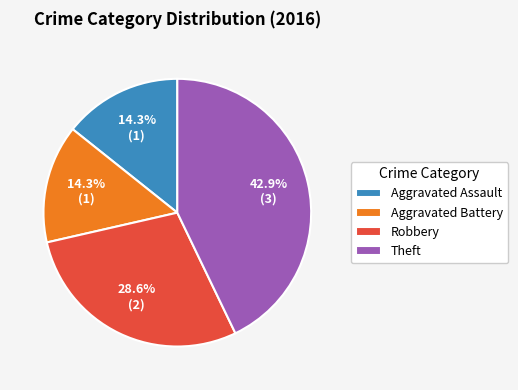

To the nearest percent, what is the difference between the largest and smallest slice percentages?

29%